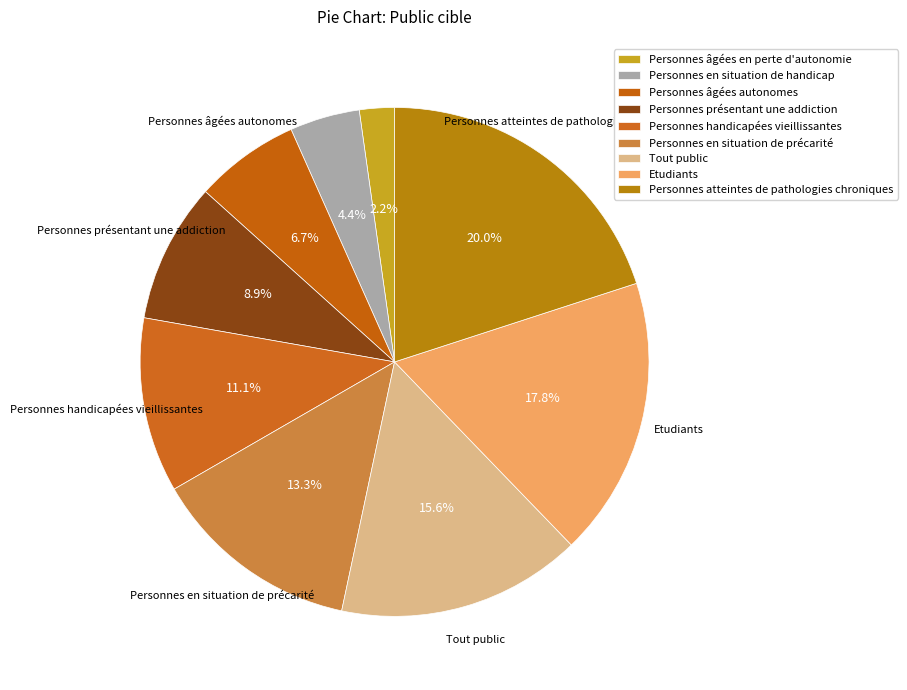

Is it true that Etudiants is 18% of the pie?

True